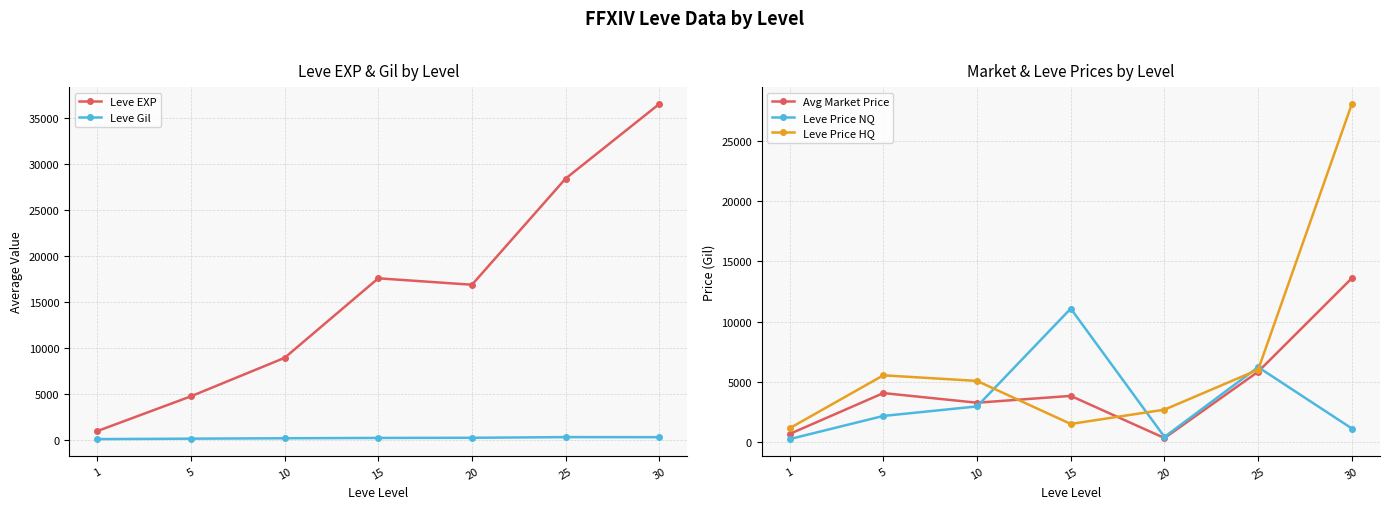

How many lines are shown in the chart?

5